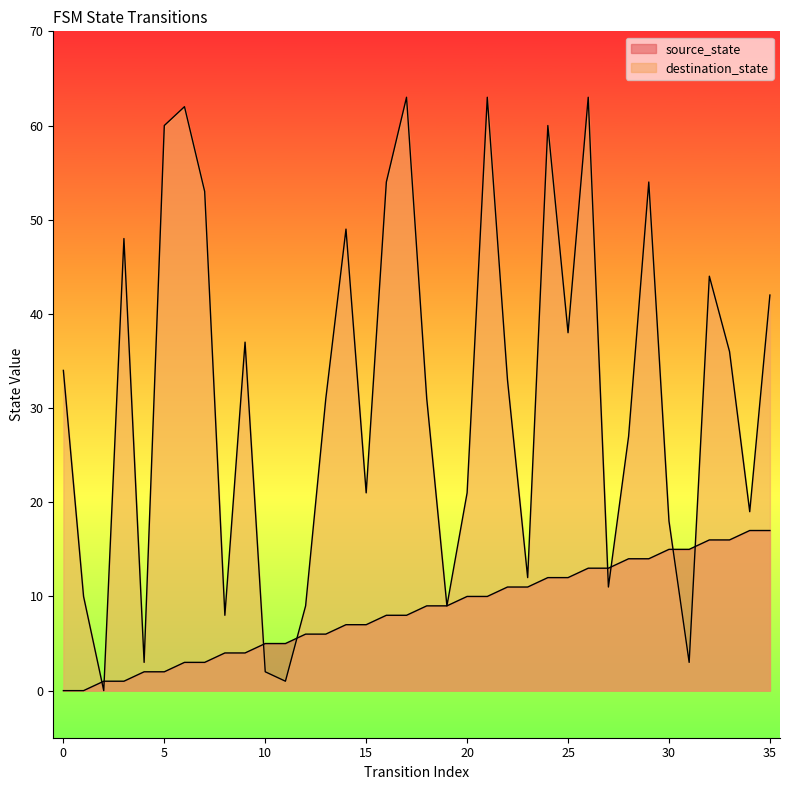

True or false: source_state has more than 1 points higher than both neighbors.

False